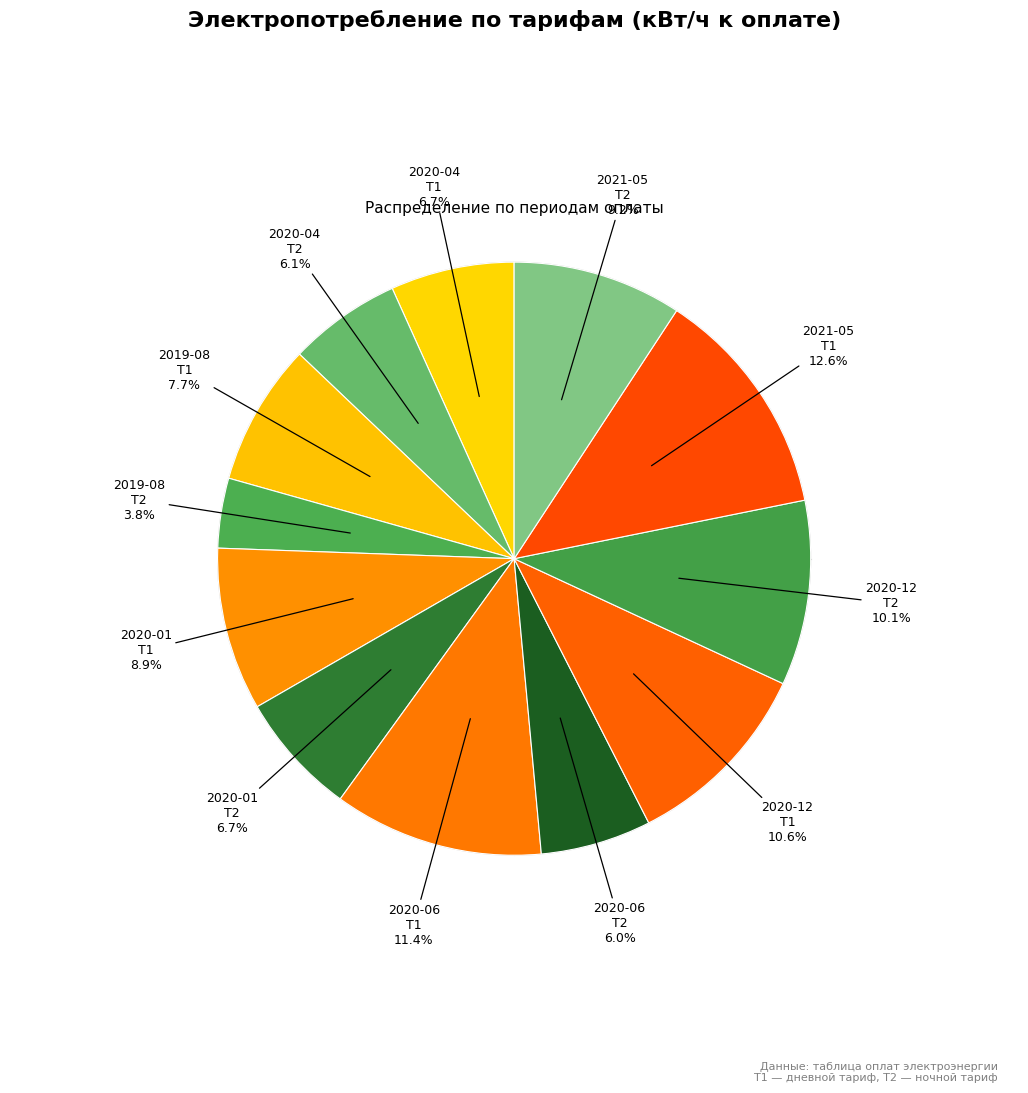

How many segments does this pie chart have?

12